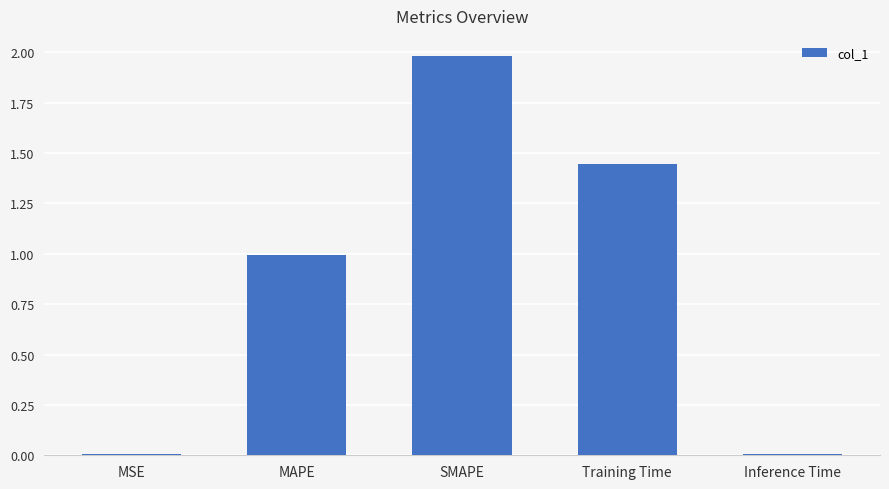

What is the difference between the values at MSE and SMAPE?

2.0